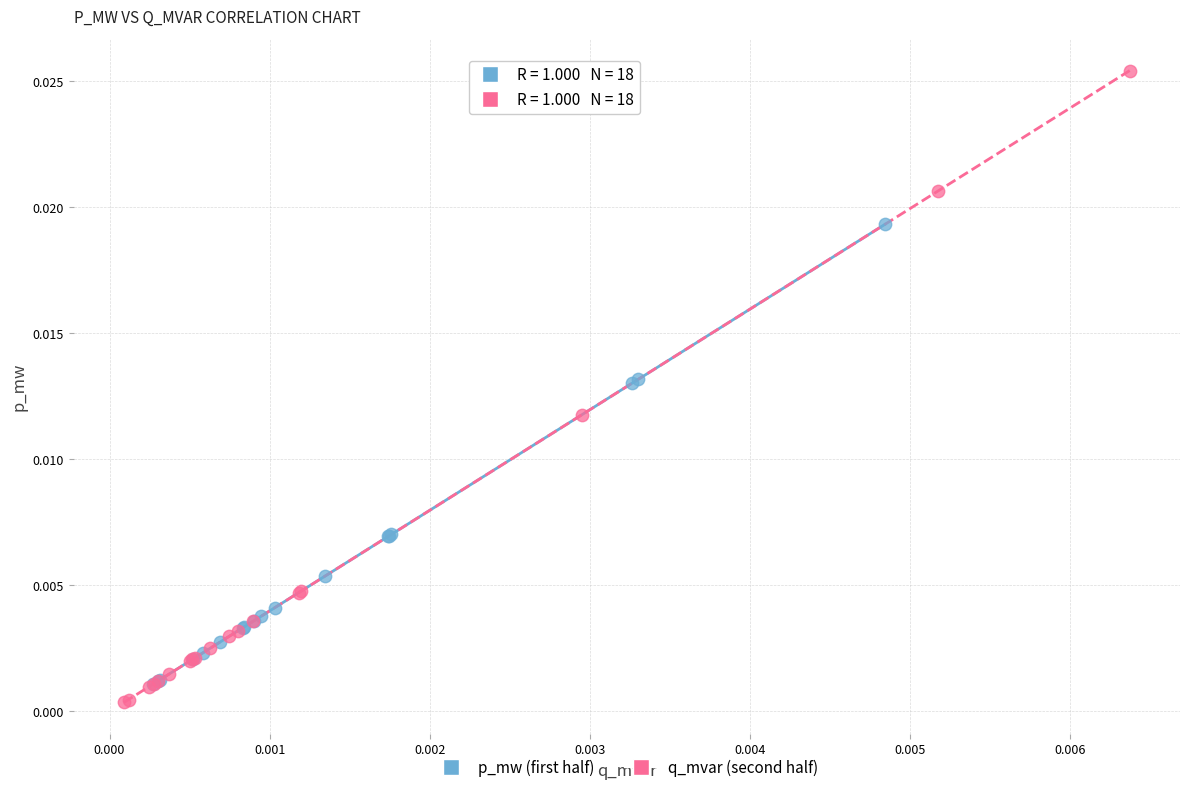

Which series contains the highest Y value?

q_mvar (second half)